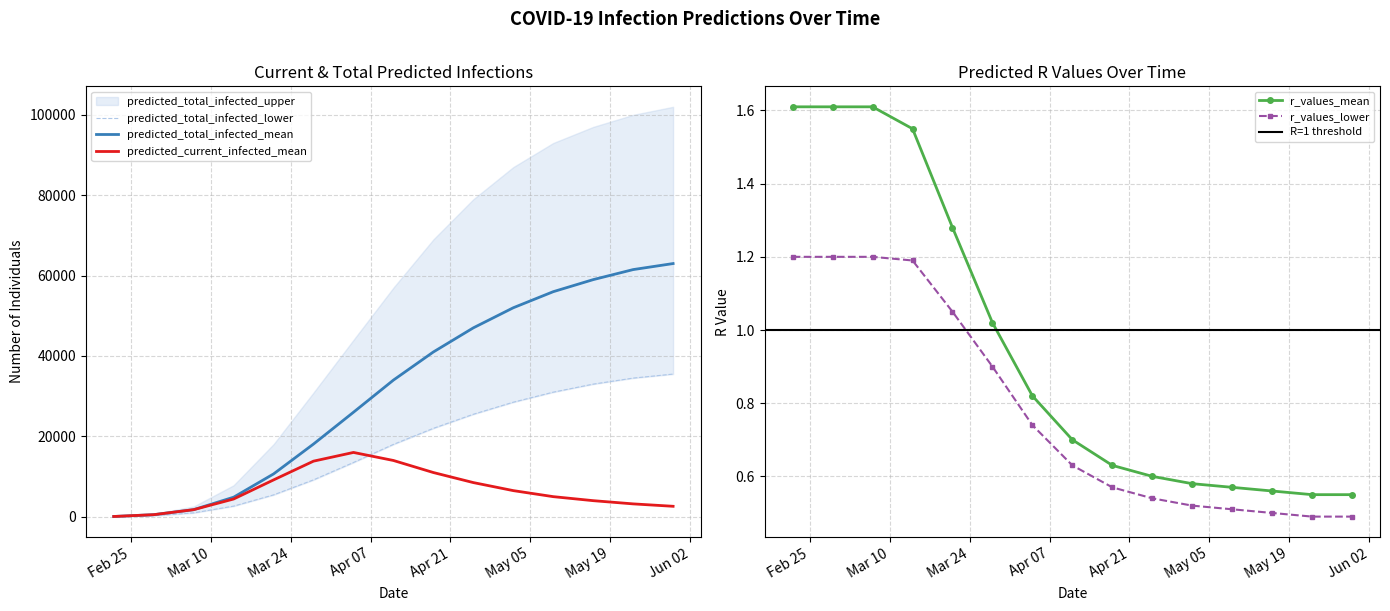

True or false: r_values_mean has more than 1 points higher than both neighbors.

False